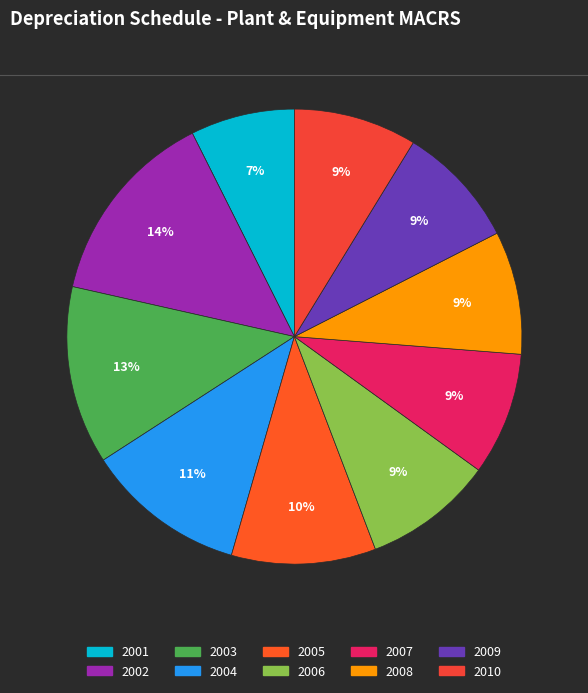

To the nearest percent, what percentage of the pie is 2005?

10%